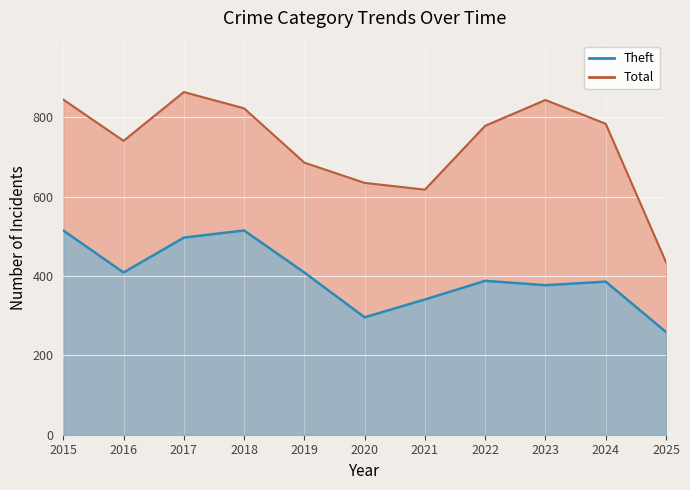

What is the sum of the Theft values at 2022 and 2024?

774